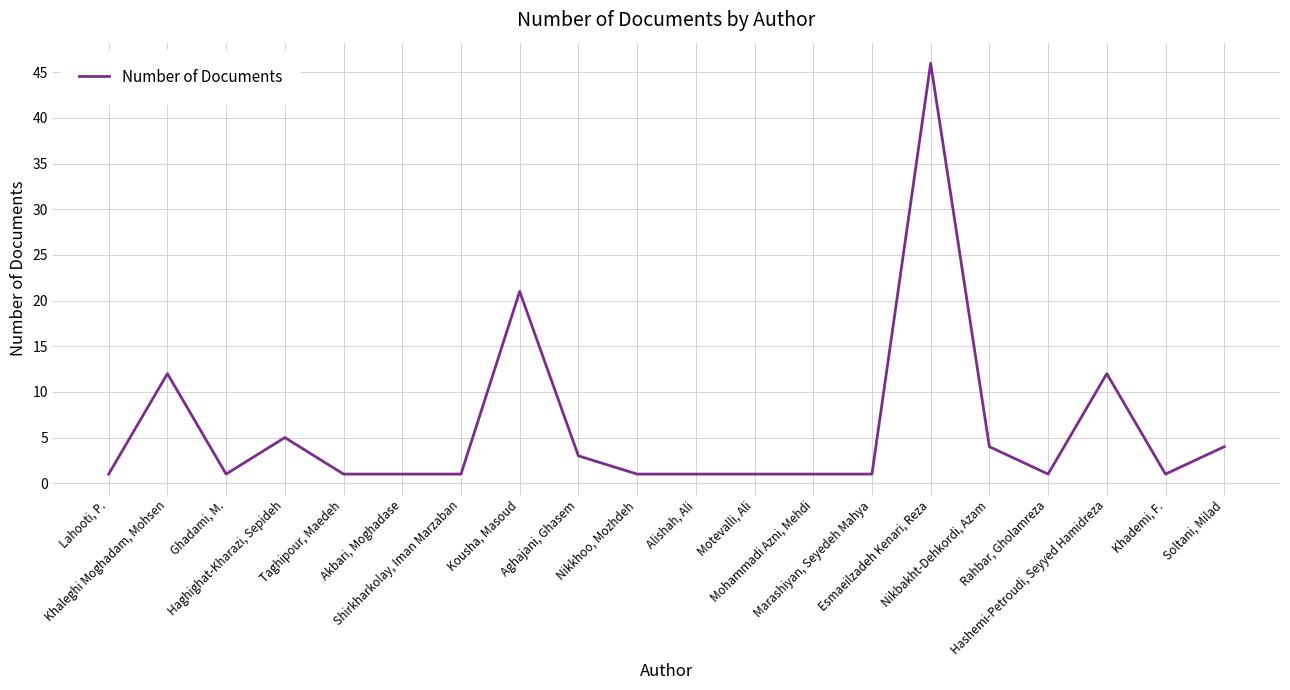

Is this an area chart (filled region under the line)?

No